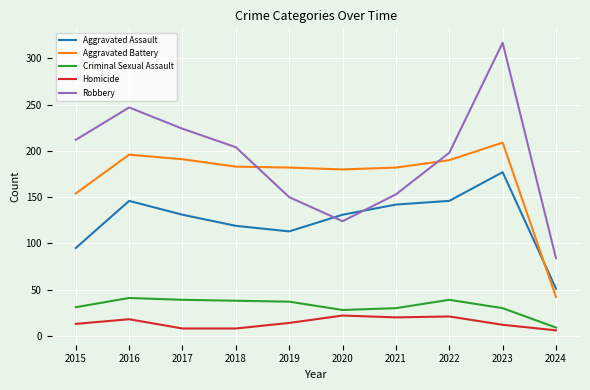

What is the difference between the Robbery values at 2016 and 2020?

123